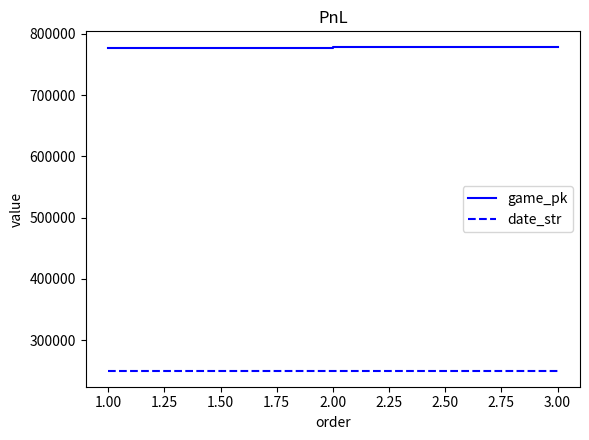

What is the difference between the second highest and minimum values in the date_str series?

1